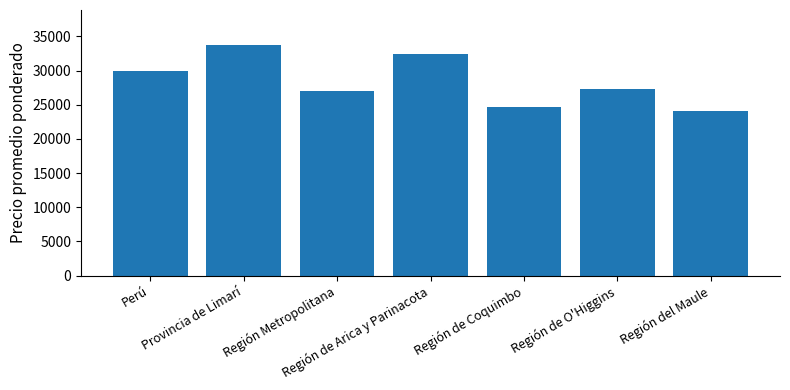

What is the label of the 3rd bar from the right?

Región de Coquimbo